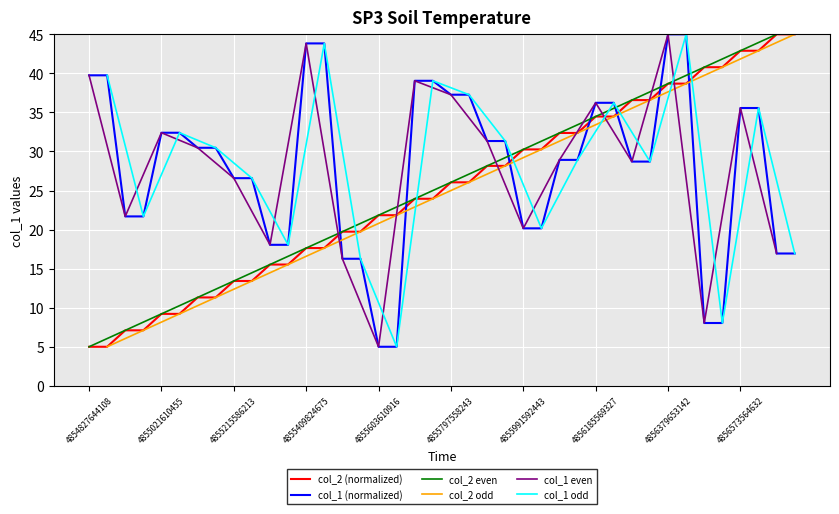

The col_1 (normalized) series shows 77.4 at 4855409824675. True or false?

False